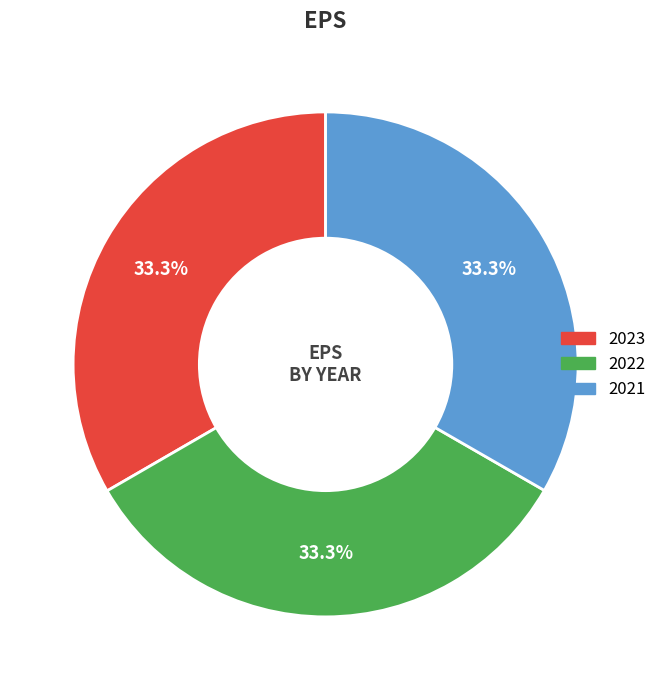

Is 2022 the majority of the pie?

No